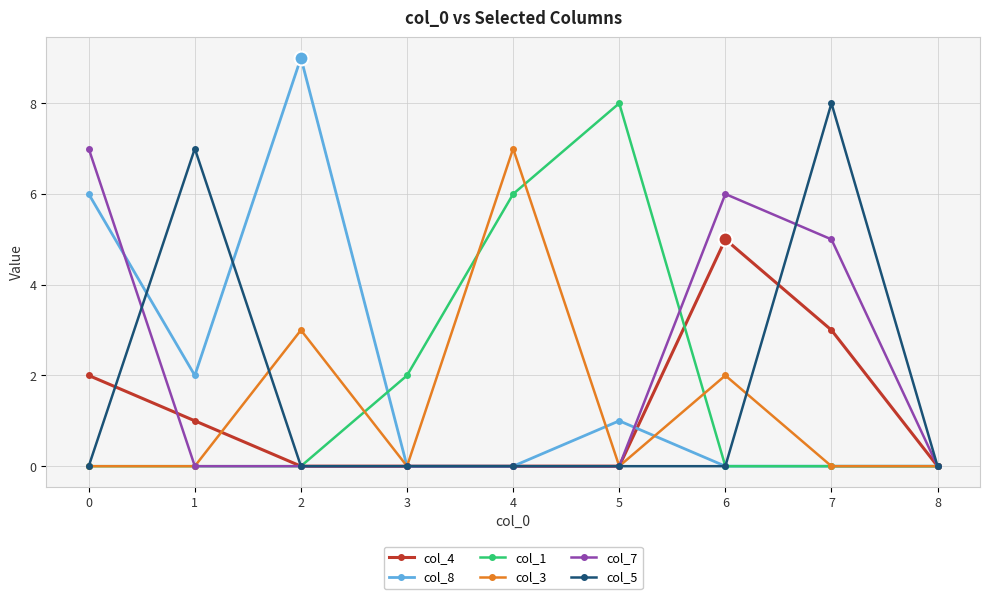

Which series has the largest range (max minus min)?

col_8